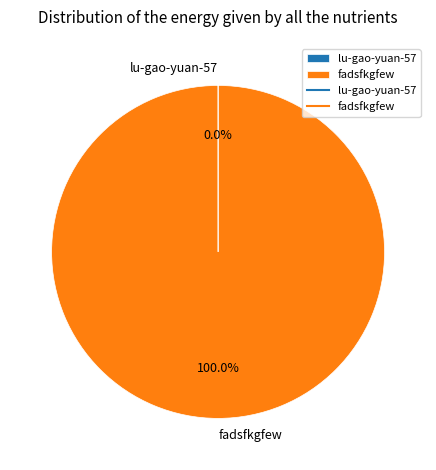

Which slice represents more than half of the pie?

fadsfkgfew